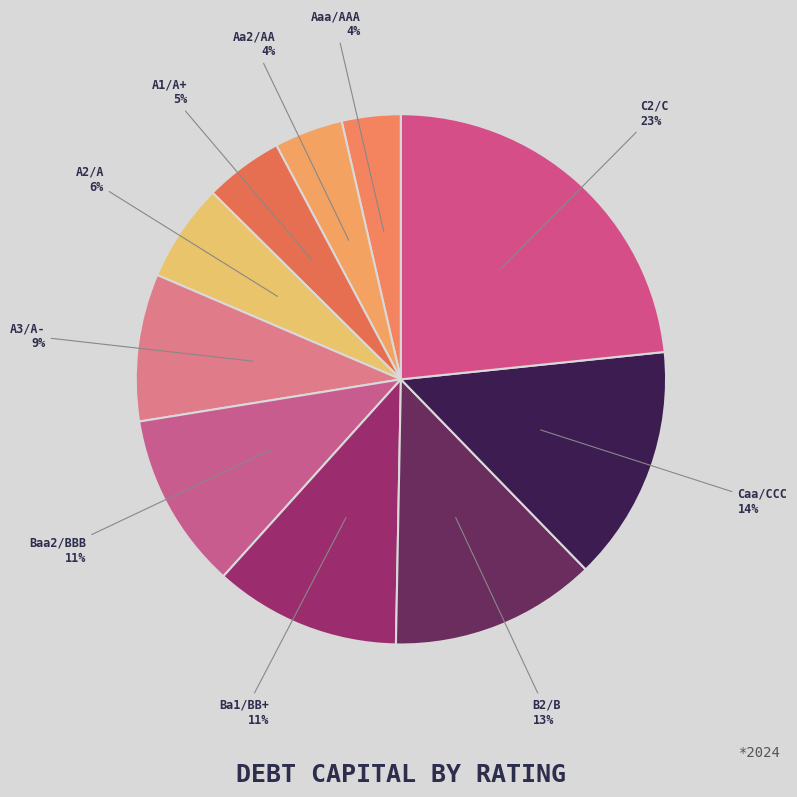

Is the sum of A3/A- and A2/A greater than half?

No